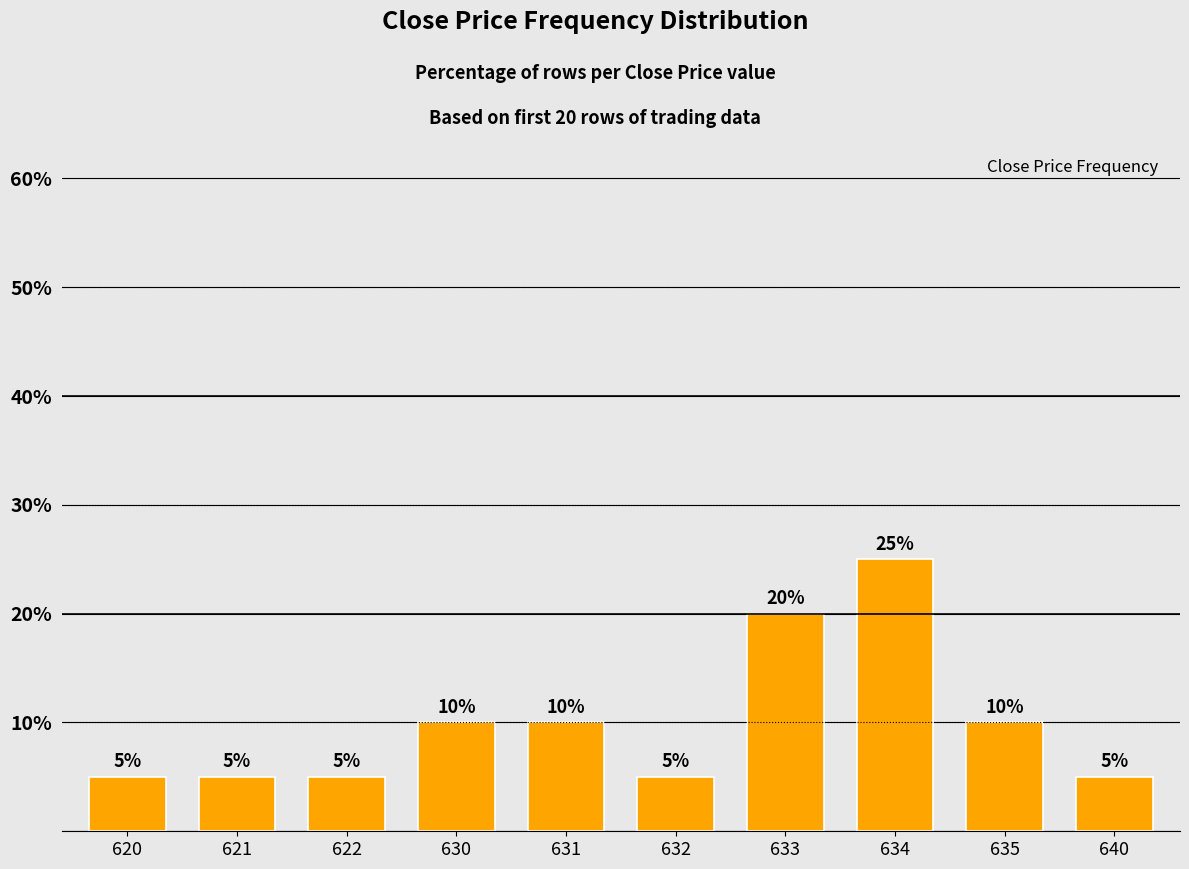

True or false: the data shows 14 at 635.

False